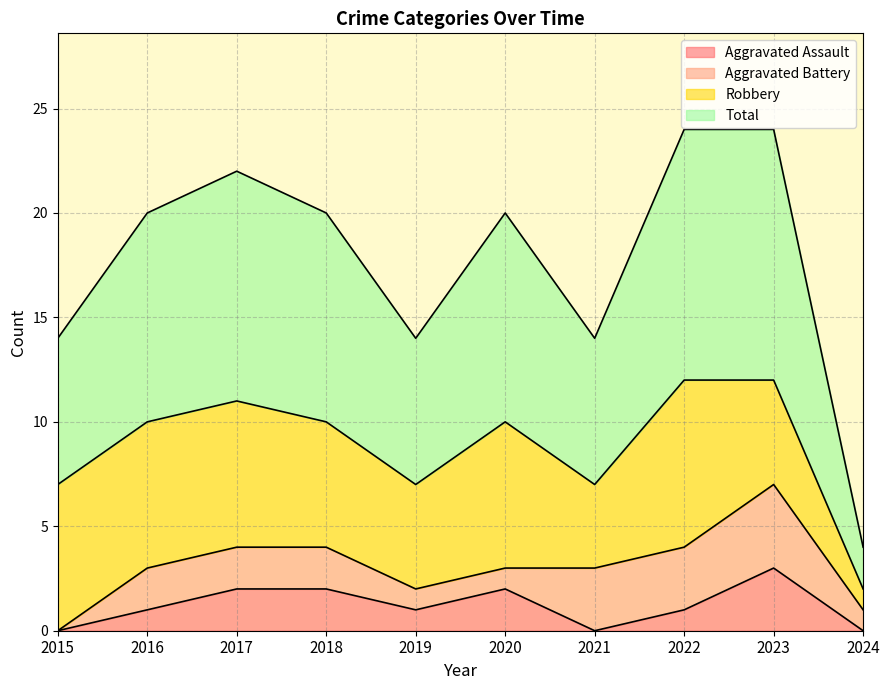

Where is the first local maximum for Aggravated Assault?

2020